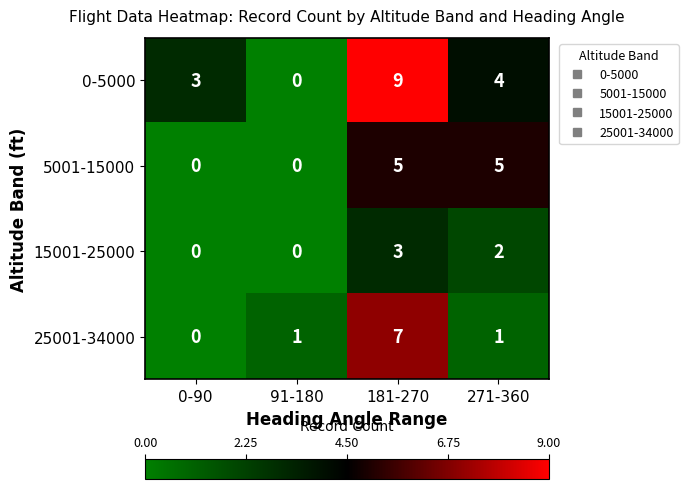

Reading left to right, what are all the values shown in this chart?

0-5000: 3	0	9	4
5001-15000: 0	0	5	5
15001-25000: 0	0	3	2
25001-34000: 0	1	7	1